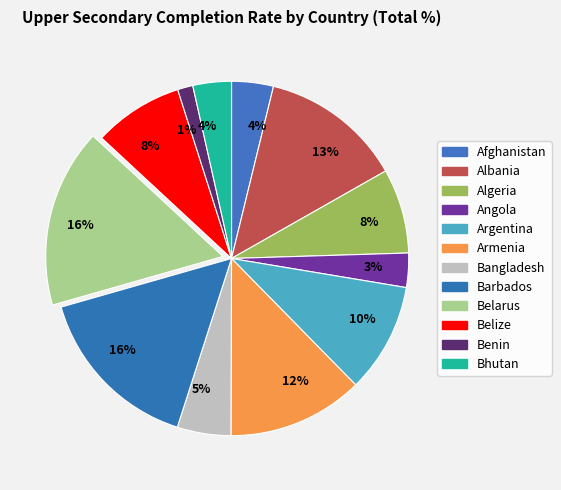

How many slices are in this pie chart?

12